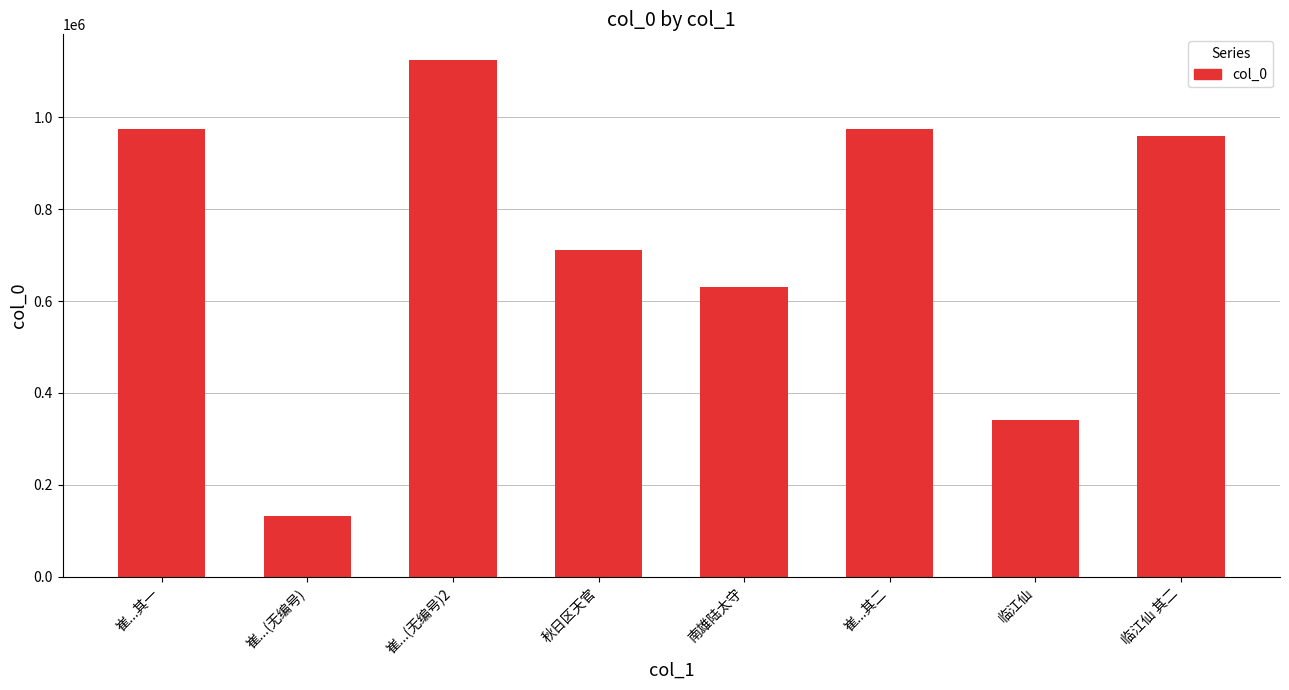

The value at 崔...其二 is 975555. True or false?

True